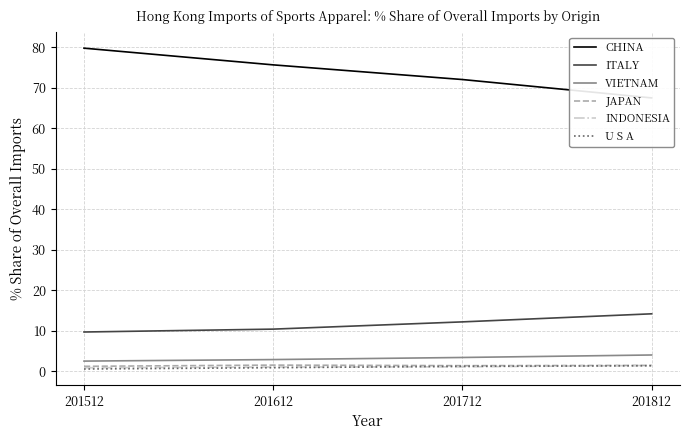

What is the sum of the VIETNAM values at 201512 and 201812?

6.6